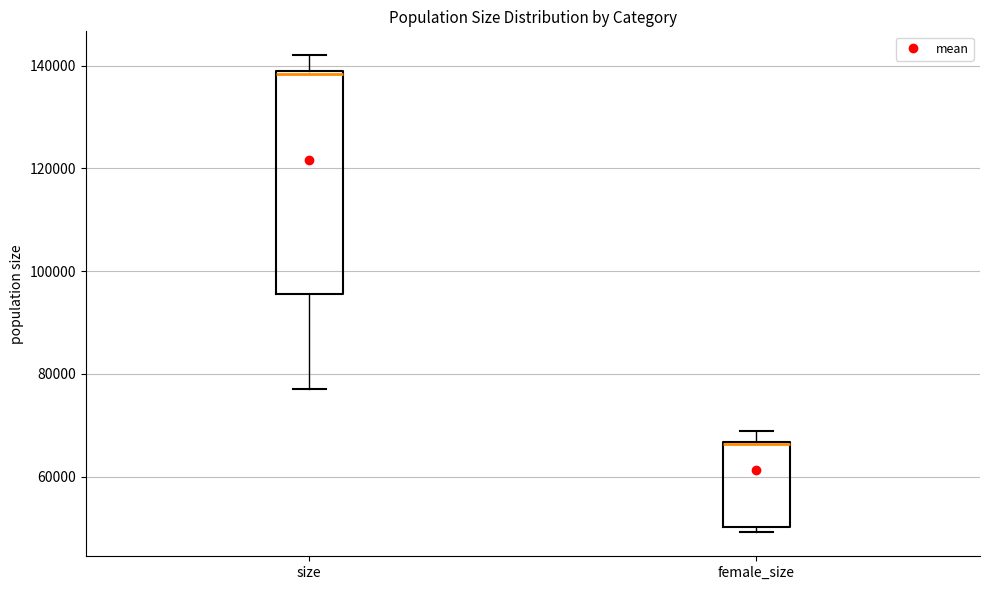

Which box is the tallest, from its lower edge to its upper edge?

size